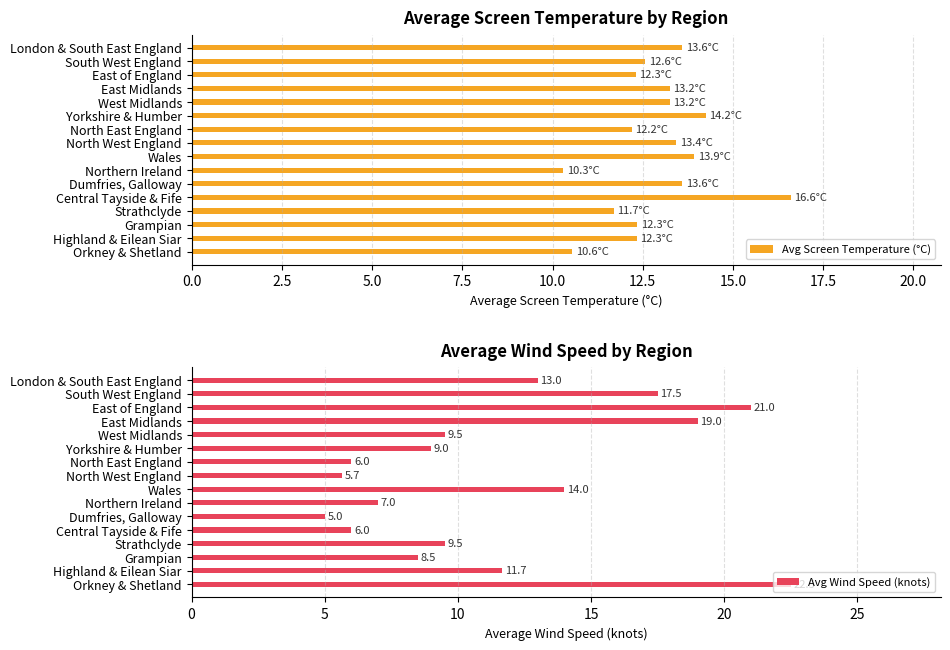

What is the difference between the second highest and second lowest values in the Avg Screen Temperature (°C) series?

3.7